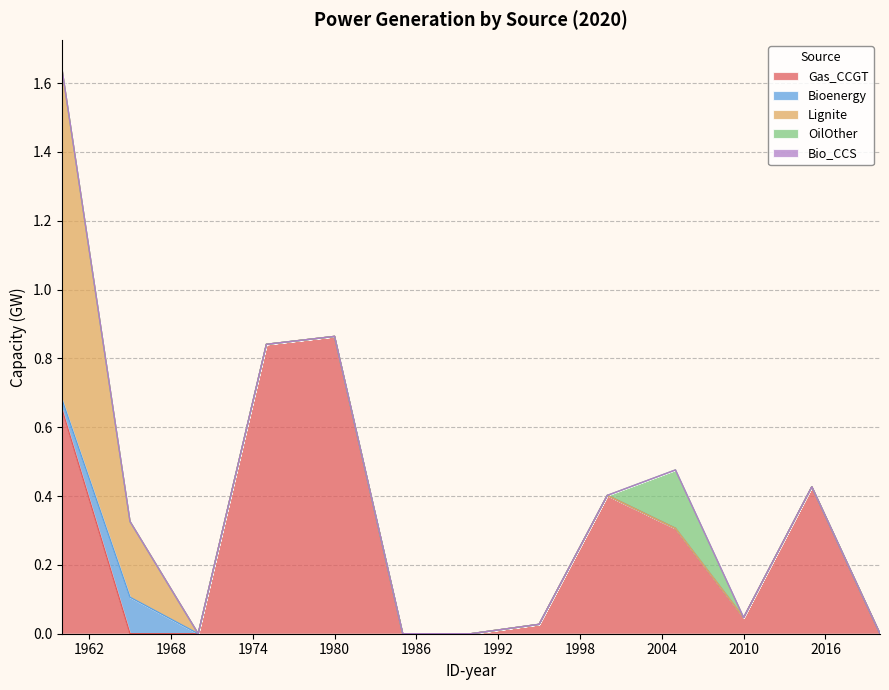

At how many categories does at least one series exceed 0?

9